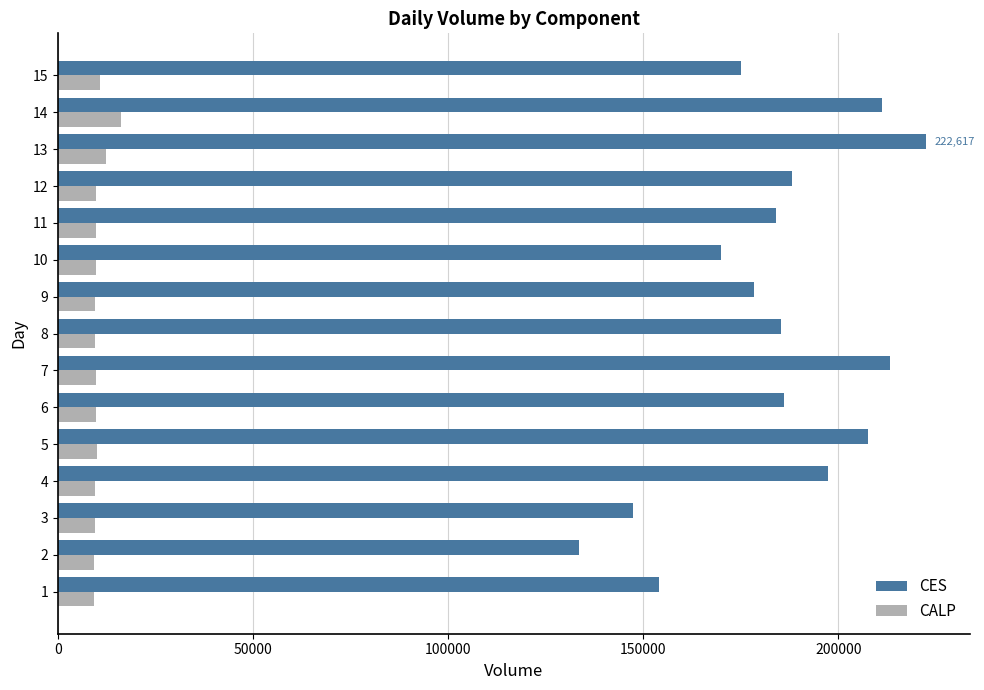

Which series changed the most between 9 and 13?

CES